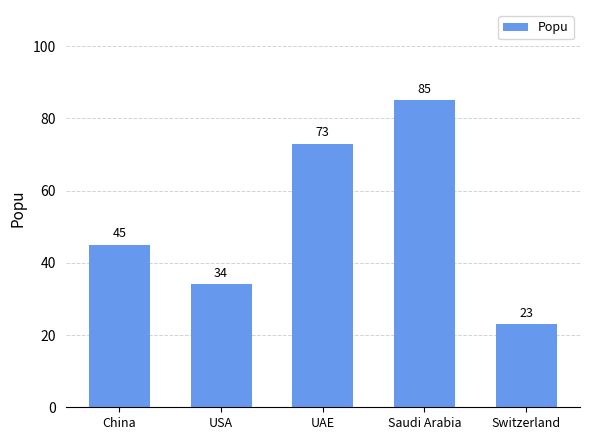

What is the ratio of the value at Saudi Arabia to the value at USA?

2.5